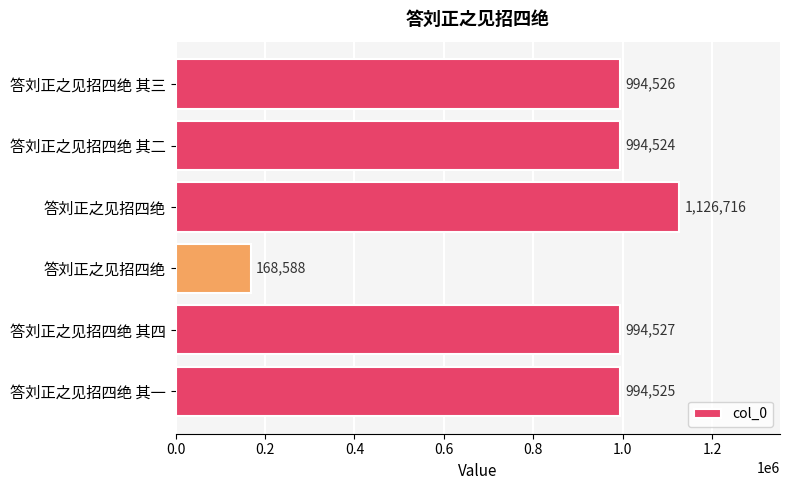

What is the smallest value displayed?

168588